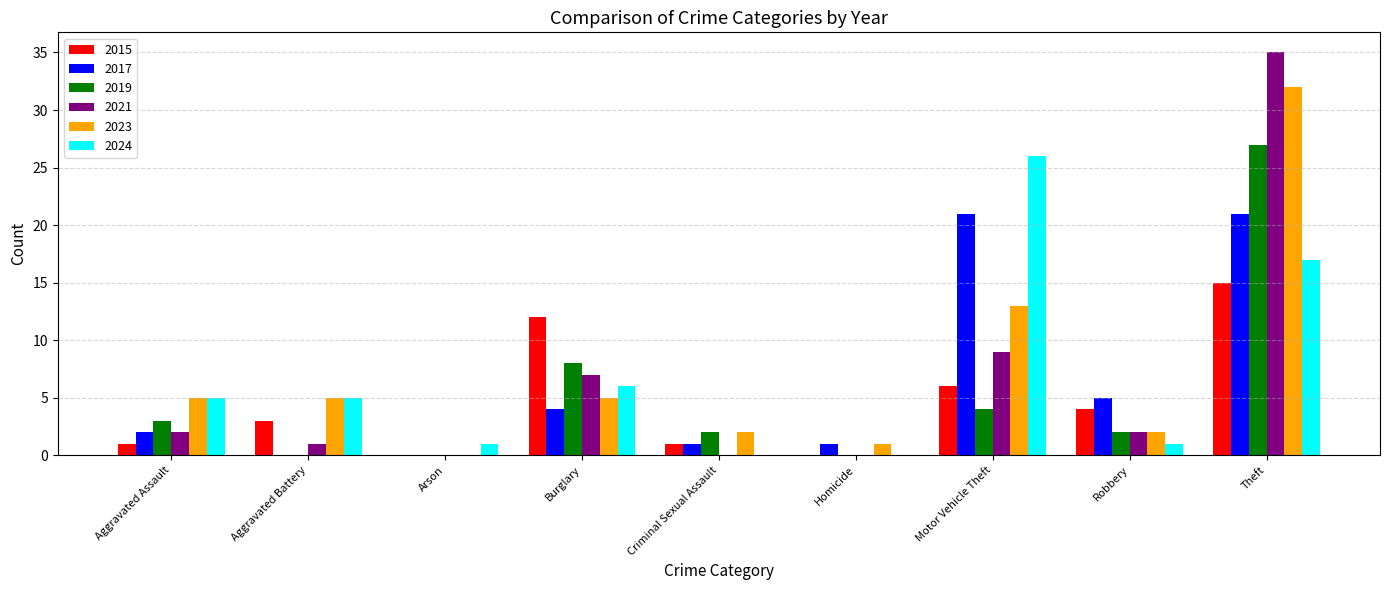

Is the value of 2019 at Criminal Sexual Assault greater than the value of 2017 at Robbery?

No